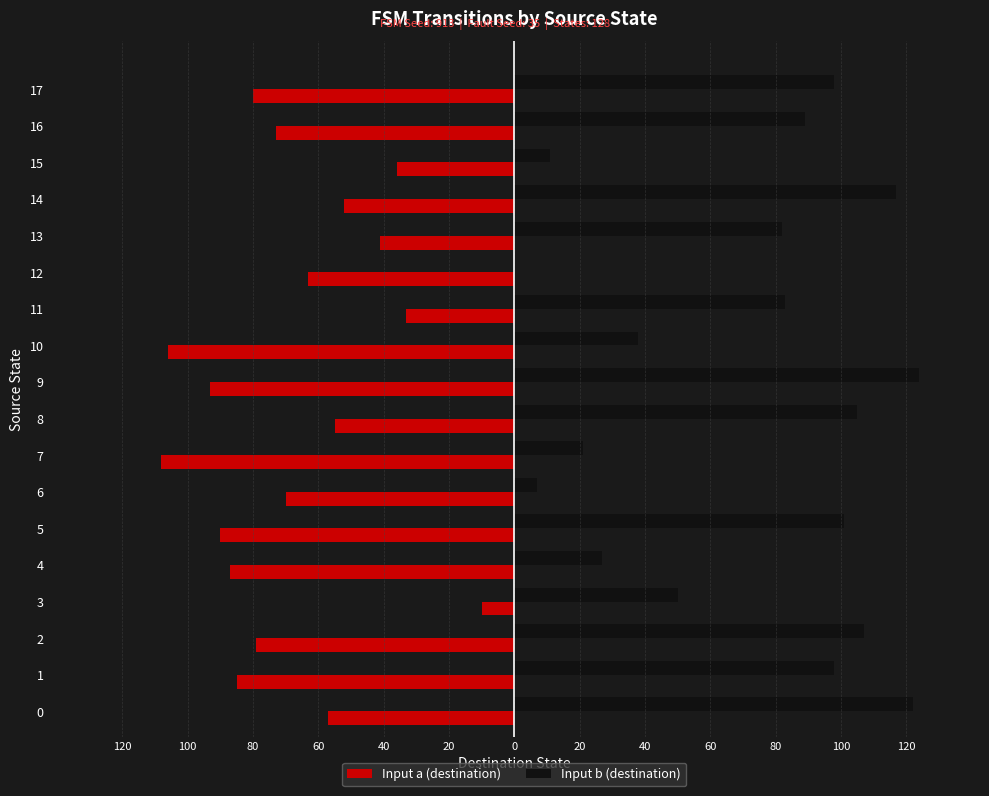

What is the greatest value displayed?

124